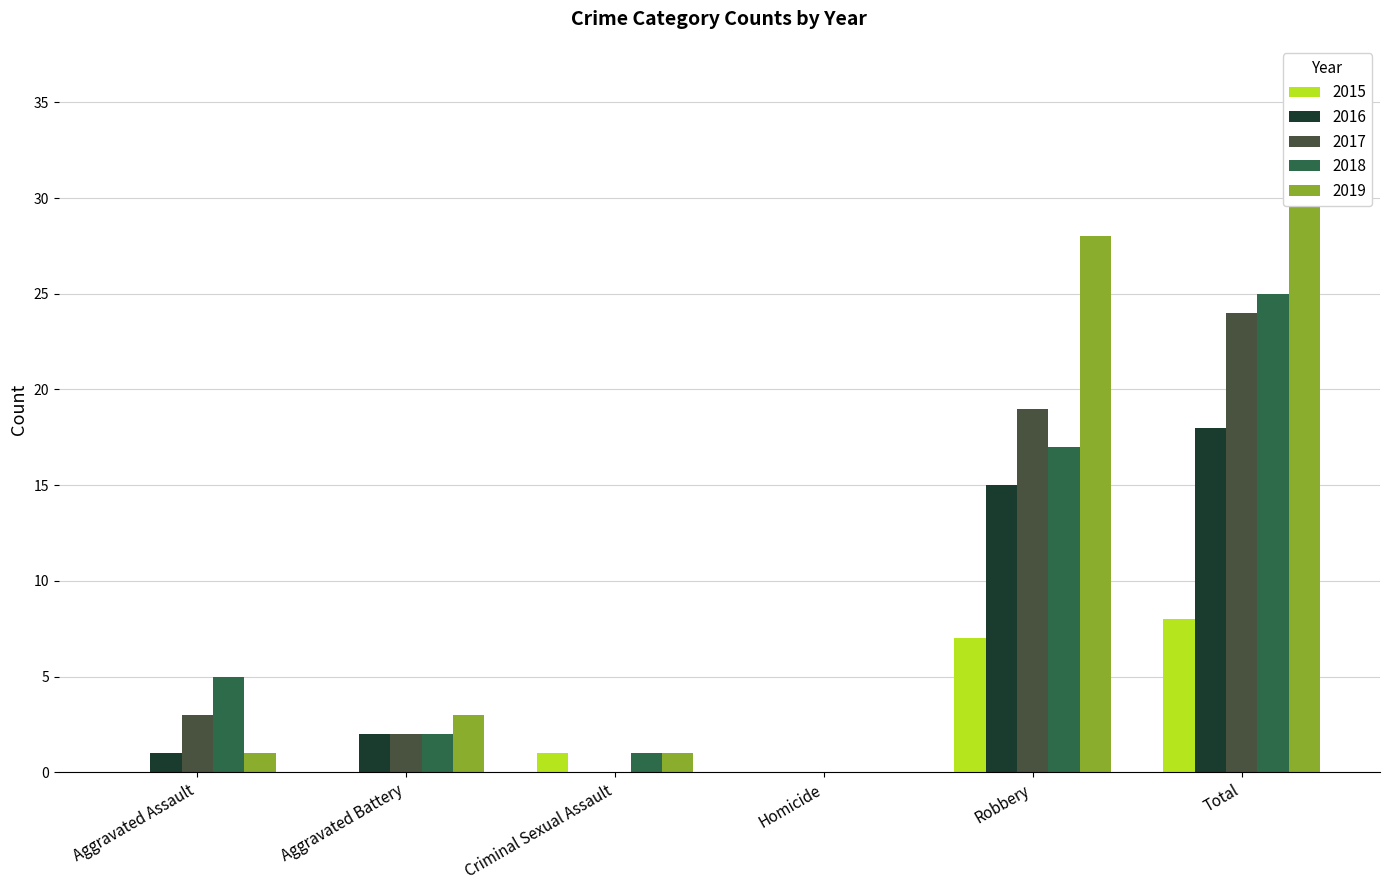

The value of 2015 at Criminal Sexual Assault is 2. True or false?

False